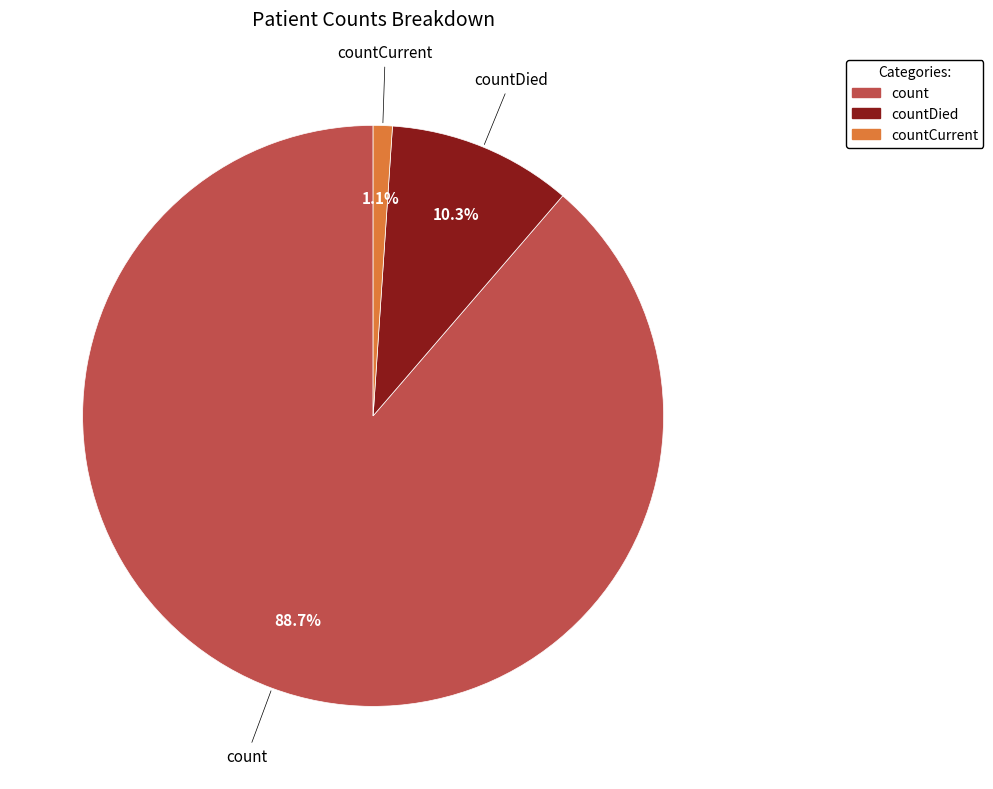

Is there a majority slice in this chart?

Yes